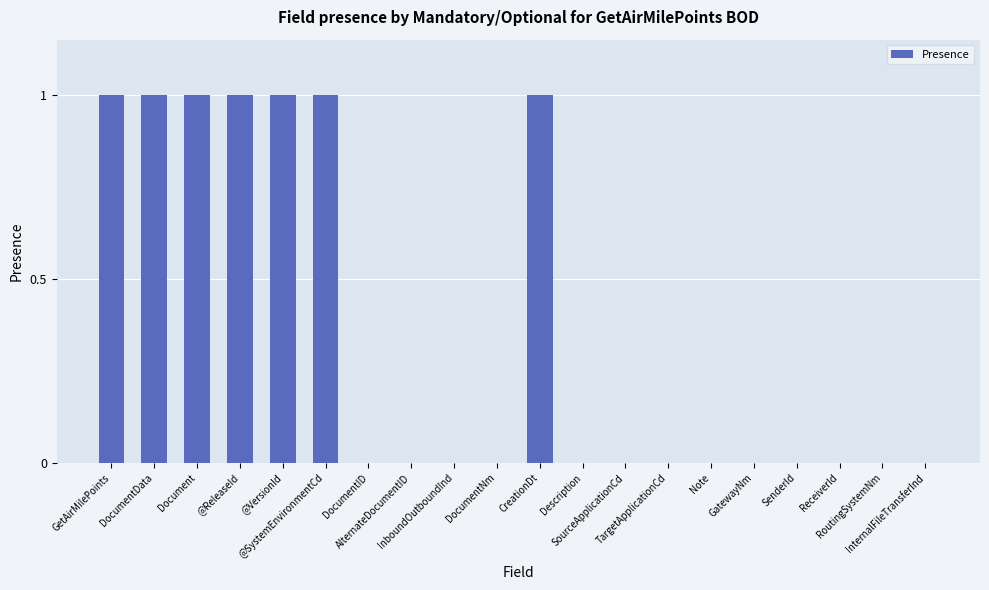

What is the sum of all values?

7